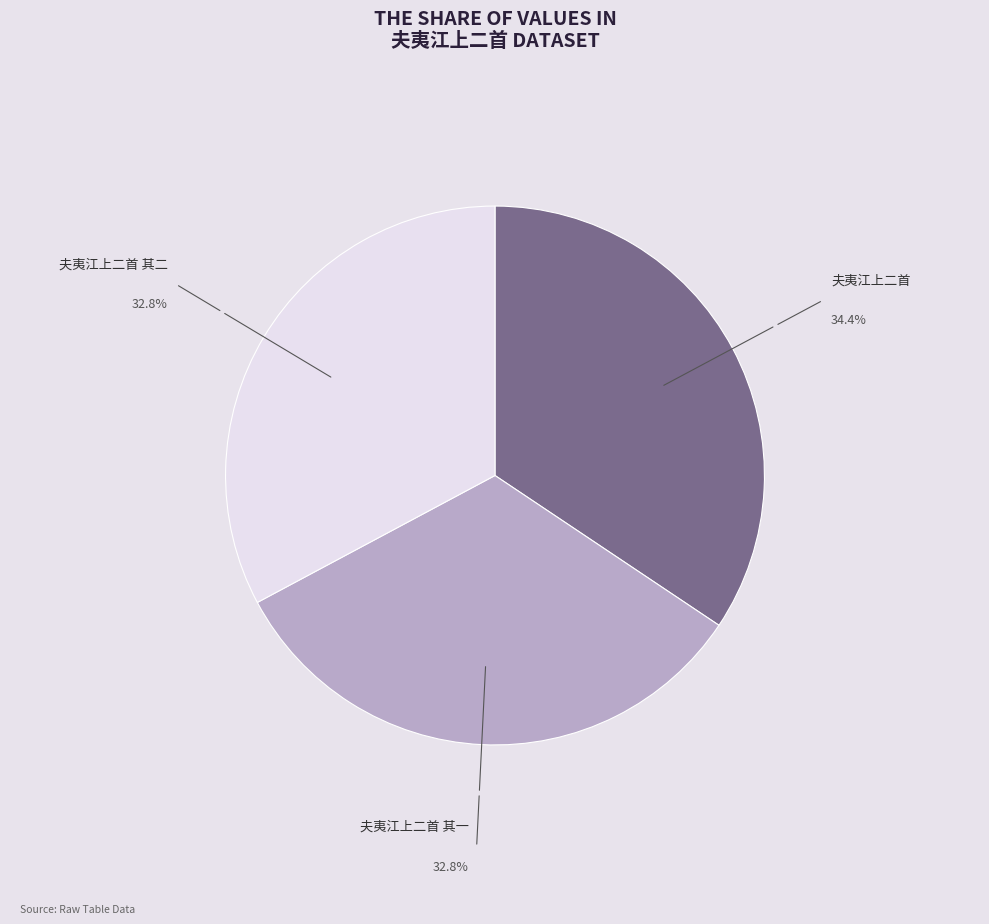

Is there any slice that represents more than half of the pie?

No